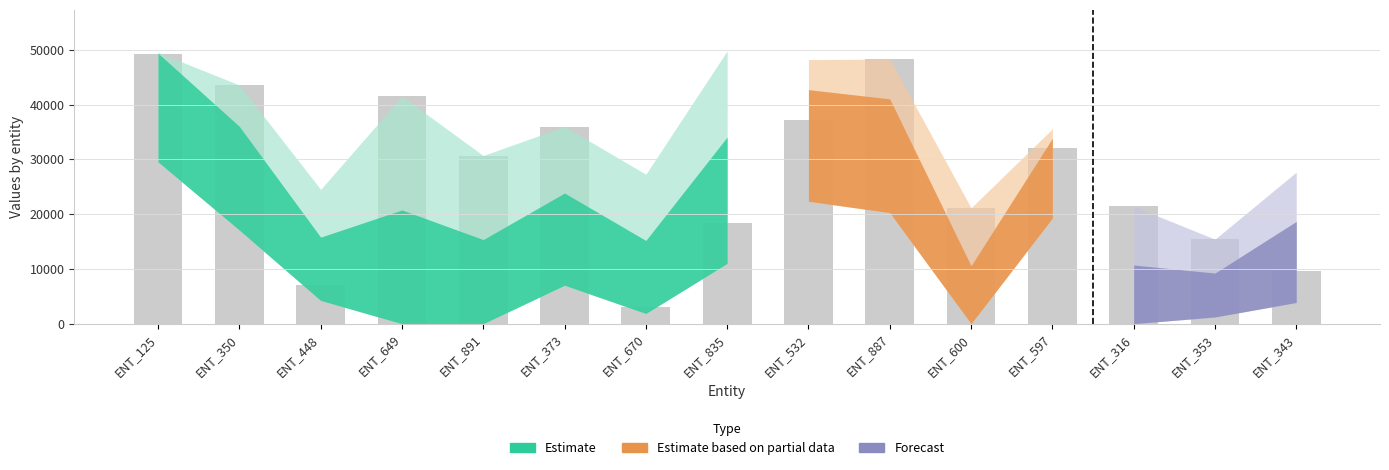

Reading right to left, list all the values displayed in this chart.

9671	15432	21428	32148	21153	48323	37256	18359	3103	36005	30714	41535	7078	43590	49265